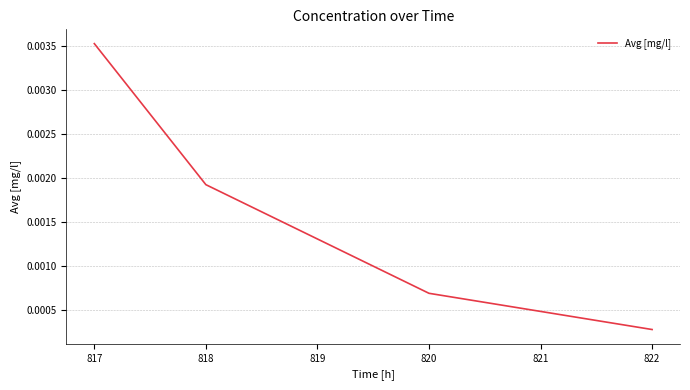

At which category does the chart reach its peak across all series?

817